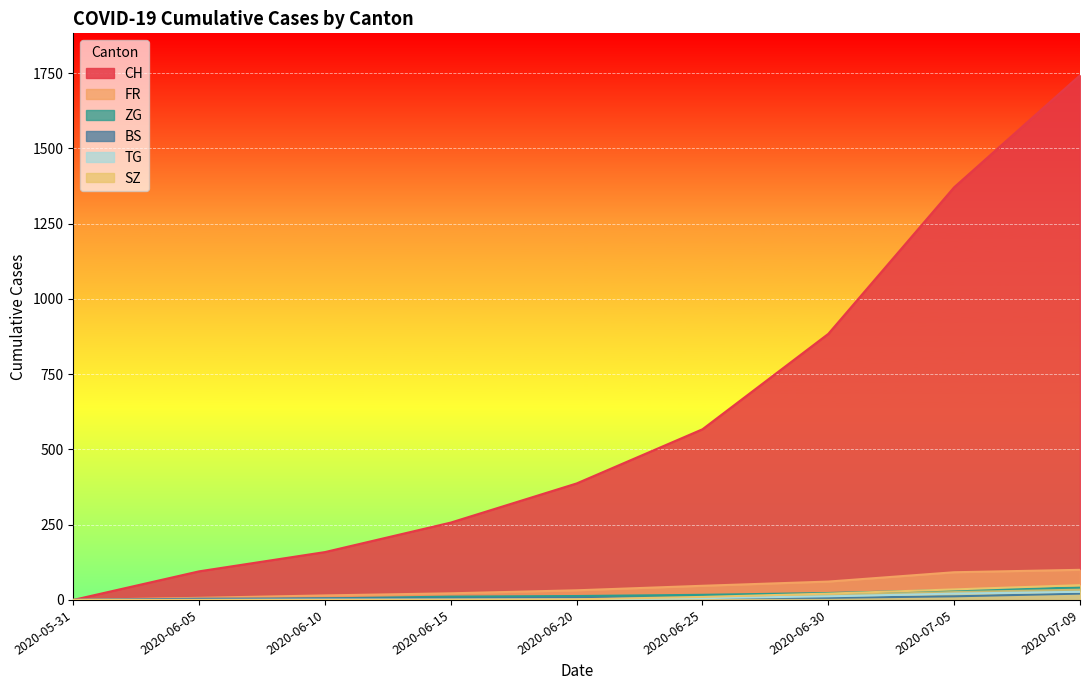

At how many categories does at least one series exceed 310?

5